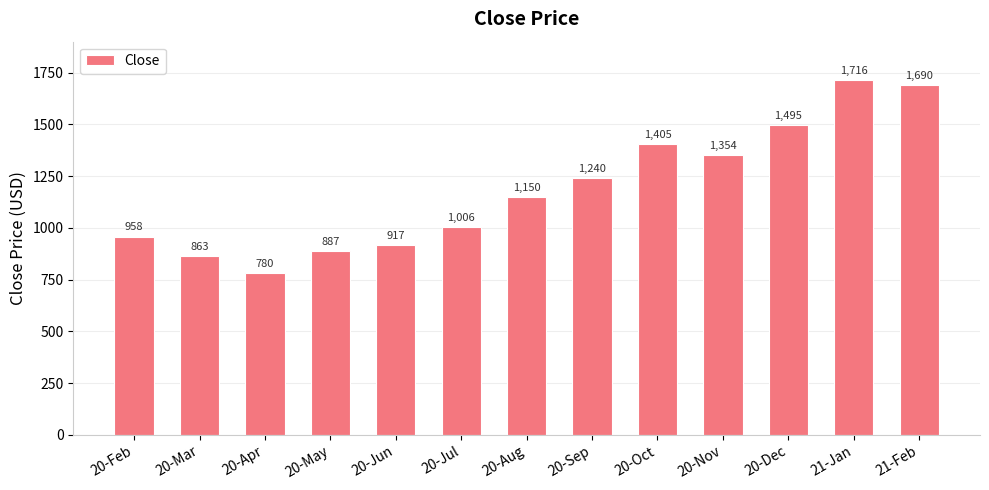

Which category has the highest value across all series?

21-Jan